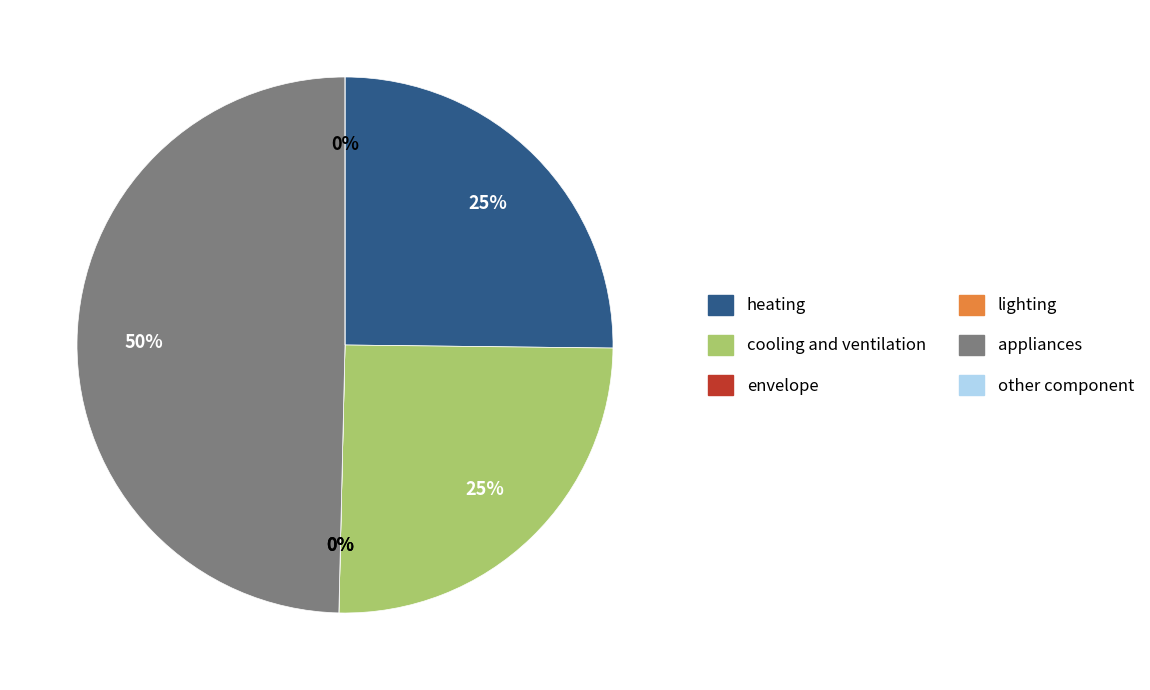

Which slice is the largest?

appliances